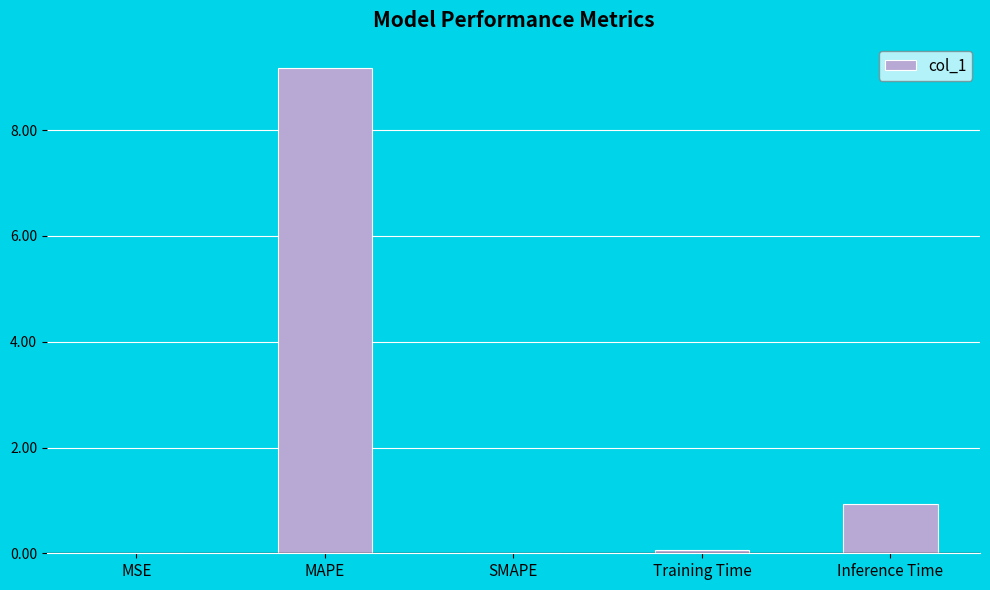

True or false: the data shows 0.0 at MSE.

True